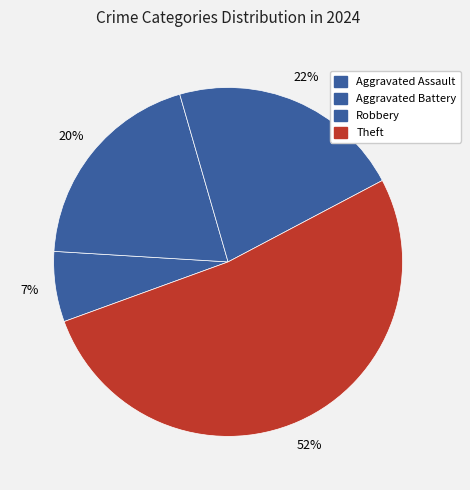

Rank the categories by value from highest to lowest.

Theft, Robbery, Aggravated Battery, Aggravated Assault